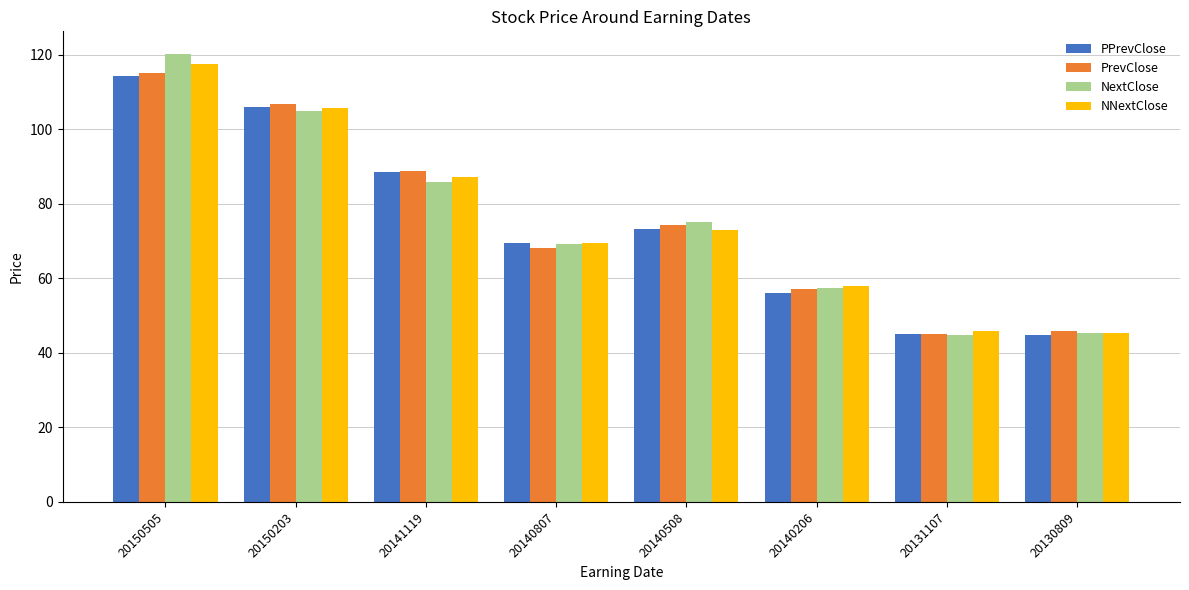

How many data points in PrevClose are above 74?

4